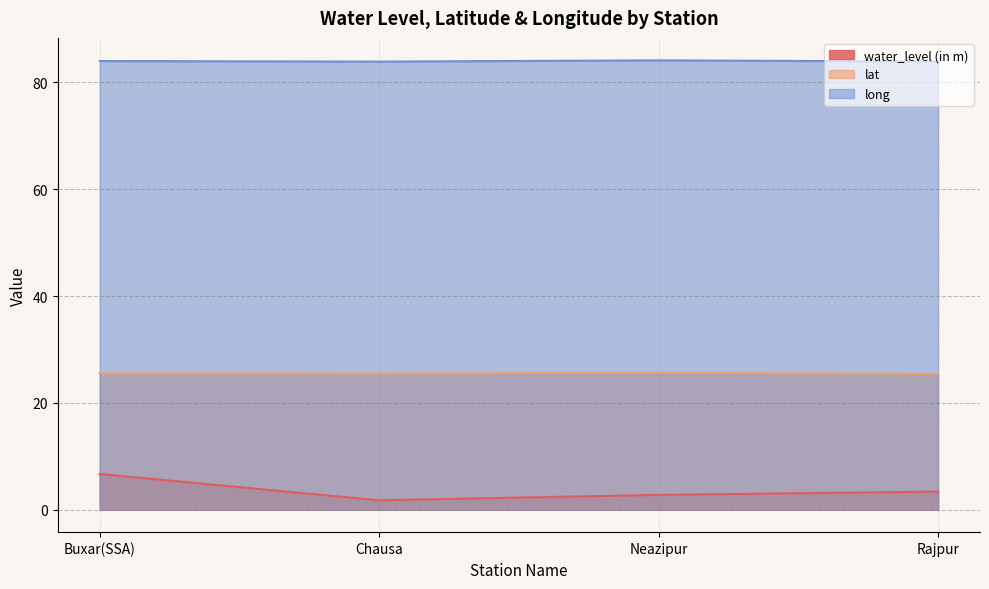

What is the difference between the maximum and second lowest values in the long series?

0.2